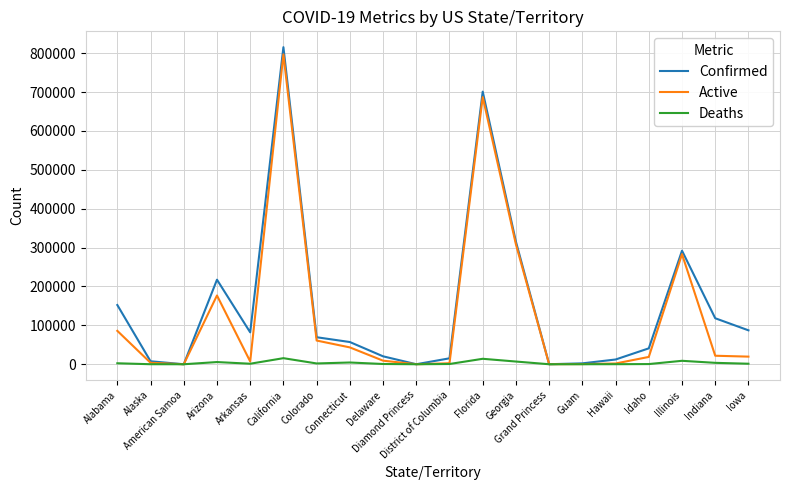

What is the sum of the Active values at Arizona and District of Columbia?

179475